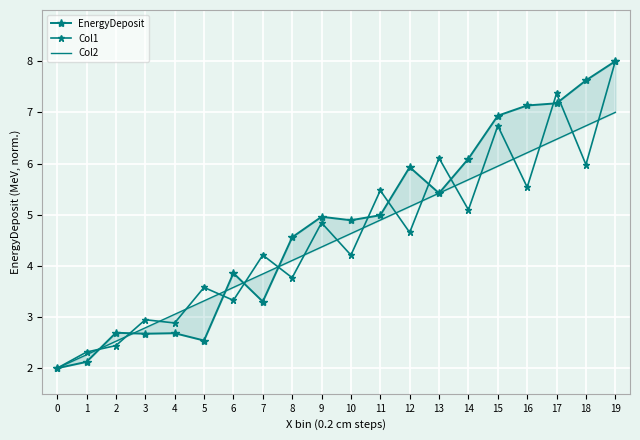

How many intersections are there between EnergyDeposit and Col2?

7